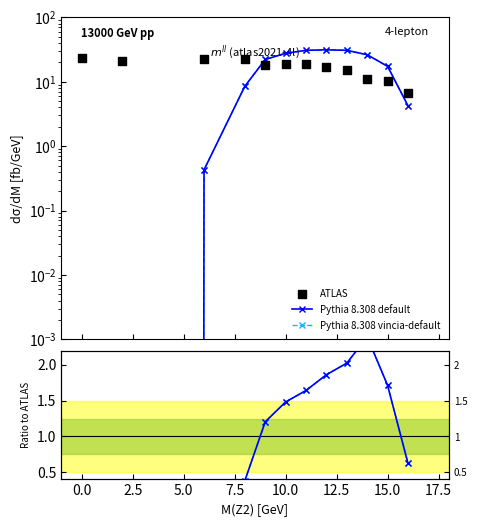

Which series reaches the minimum Y coordinate?

Pythia 8.308 default